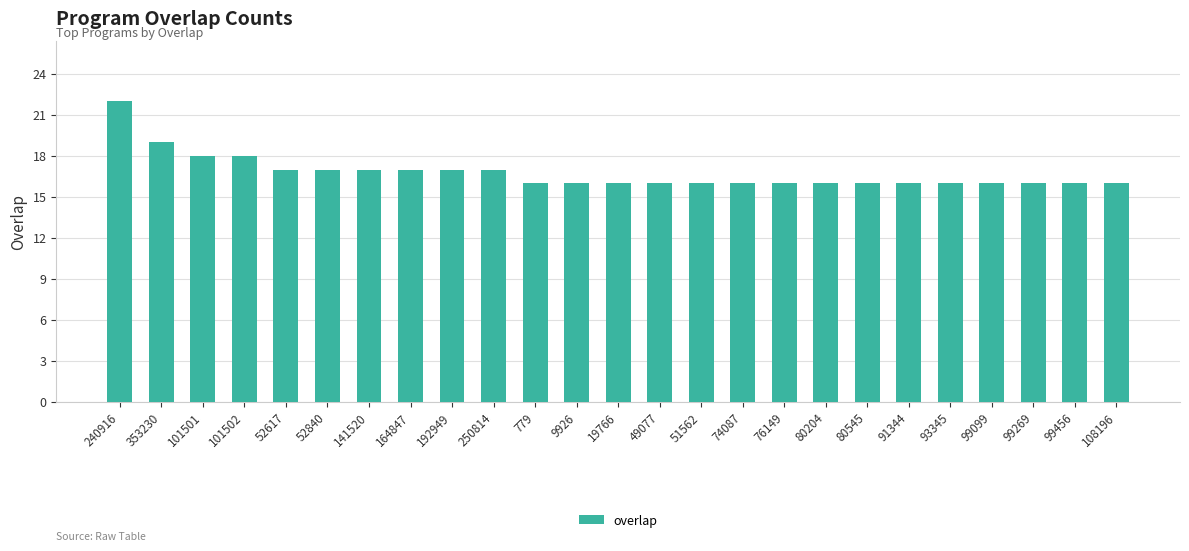

Reading right to left, list all the values displayed in this chart.

16	16	16	16	16	16	16	16	16	16	16	16	16	16	16	17	17	17	17	17	17	18	18	19	22